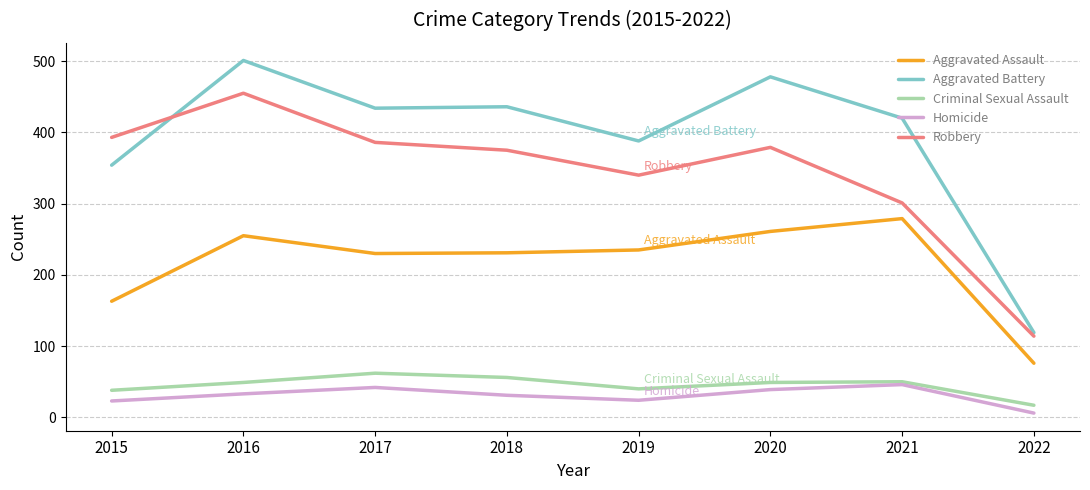

What is the minimum value shown in the chart?

6